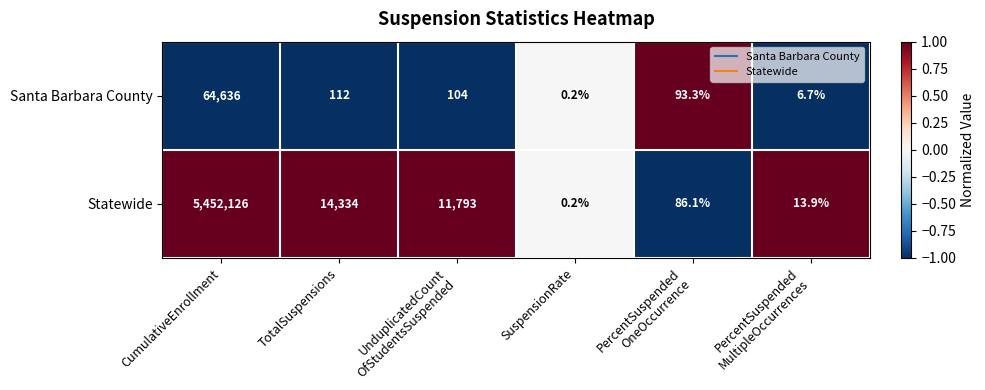

The Santa Barbara County series shows 112.0 at TotalSuspensions. True or false?

True